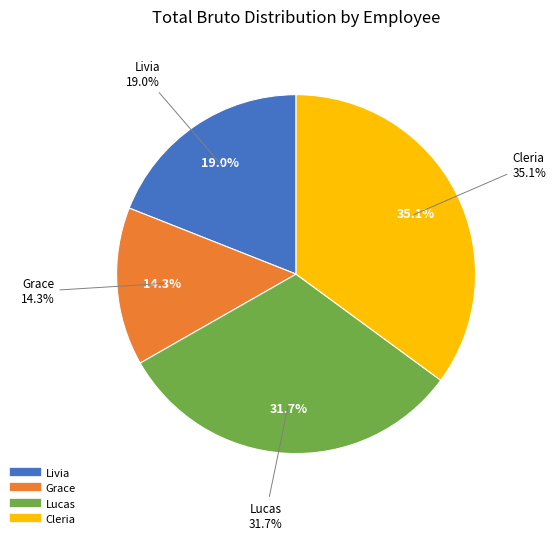

Which category has the smallest portion of the pie?

Grace